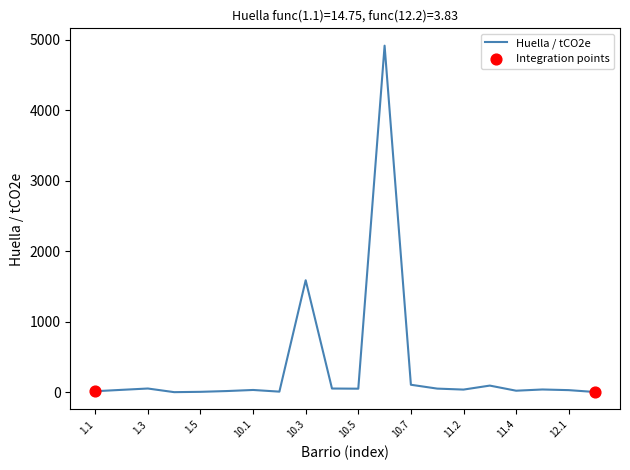

What is the difference between the maximum and minimum values?

4912.5